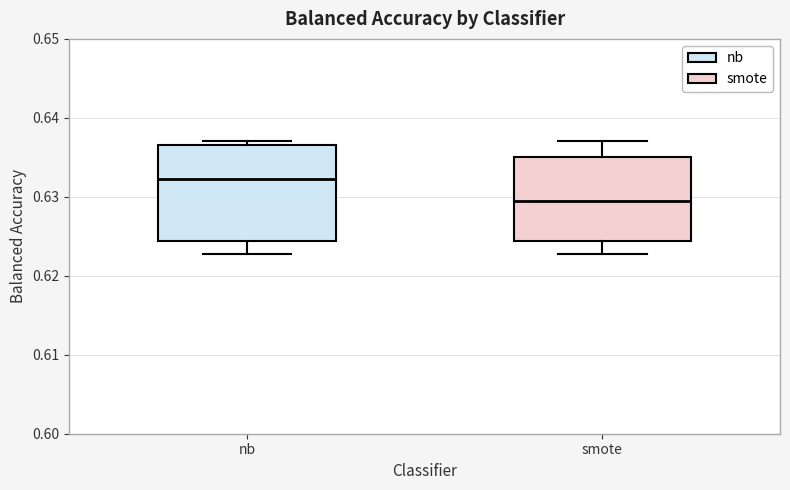

Reading left to right, transcribe this box plot: for each box, give where its median line is, the range the box spans, and where its two whiskers end, as read against the y-axis. The values are not printed on the chart, so give them approximately, as read against the axis.

nb: median 0.632, box 0.624 to 0.637, whiskers 0.623 to 0.637 (just above the box's upper edge)
smote: median 0.629, box 0.624 to 0.635, whiskers 0.623 to 0.637